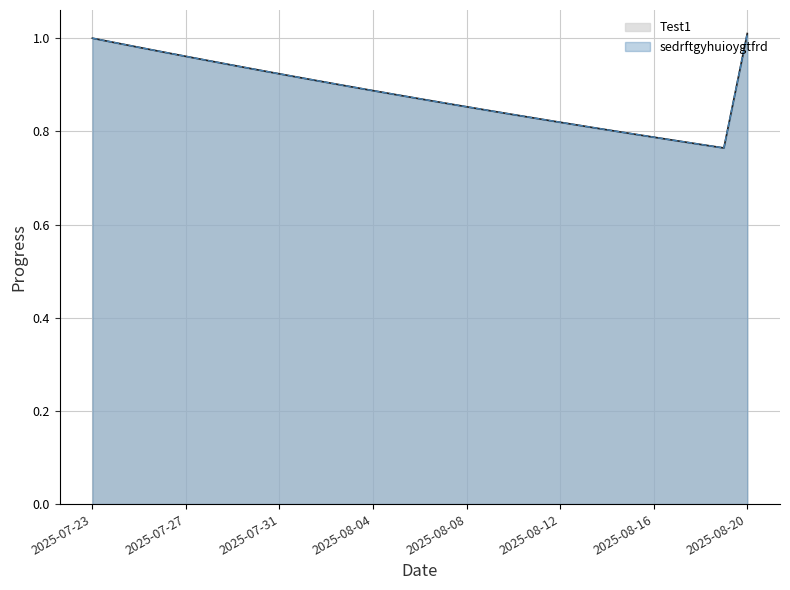

How many lines are shown in the chart?

2